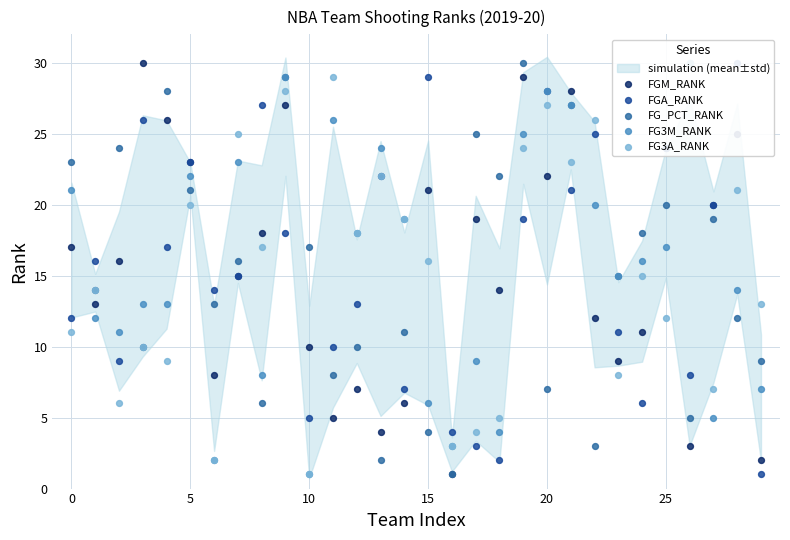

Which series contains the lowest Y value?

FGM_RANK